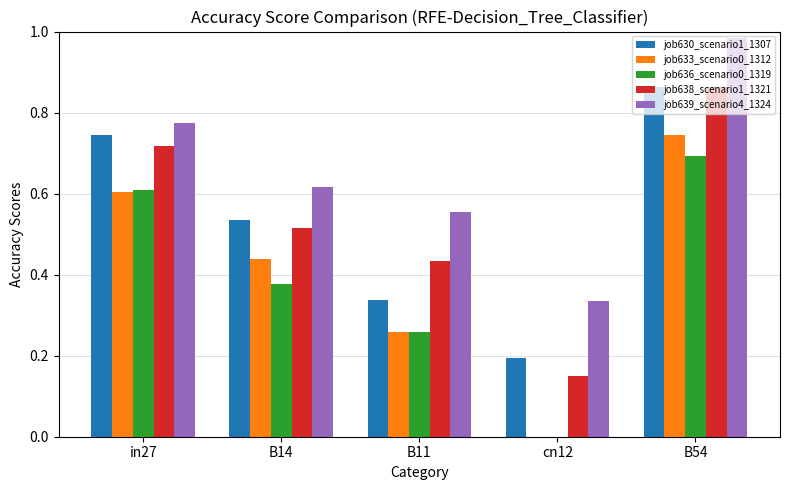

True or false: job633_scenario0_1312 has a value of 0.0 at cn12.

True